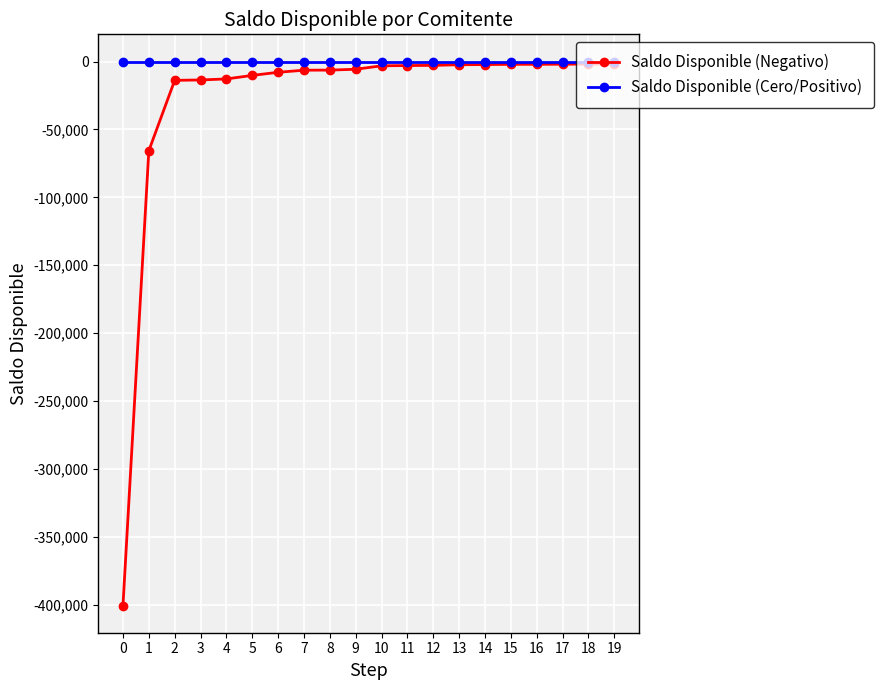

At which label is Saldo Disponible (Negativo) closest to -201203?

1